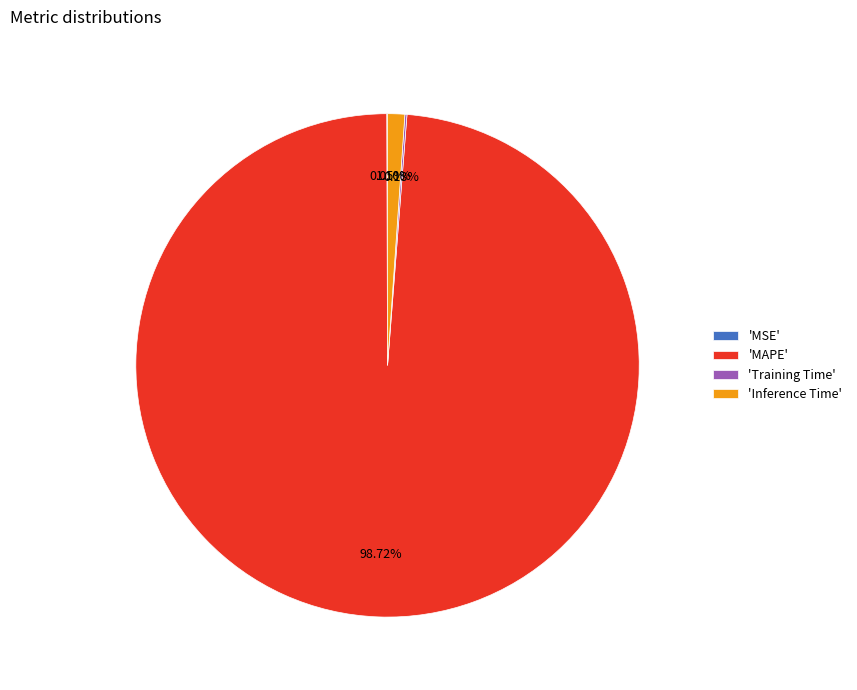

Which category has the biggest portion of the pie?

'MAPE'